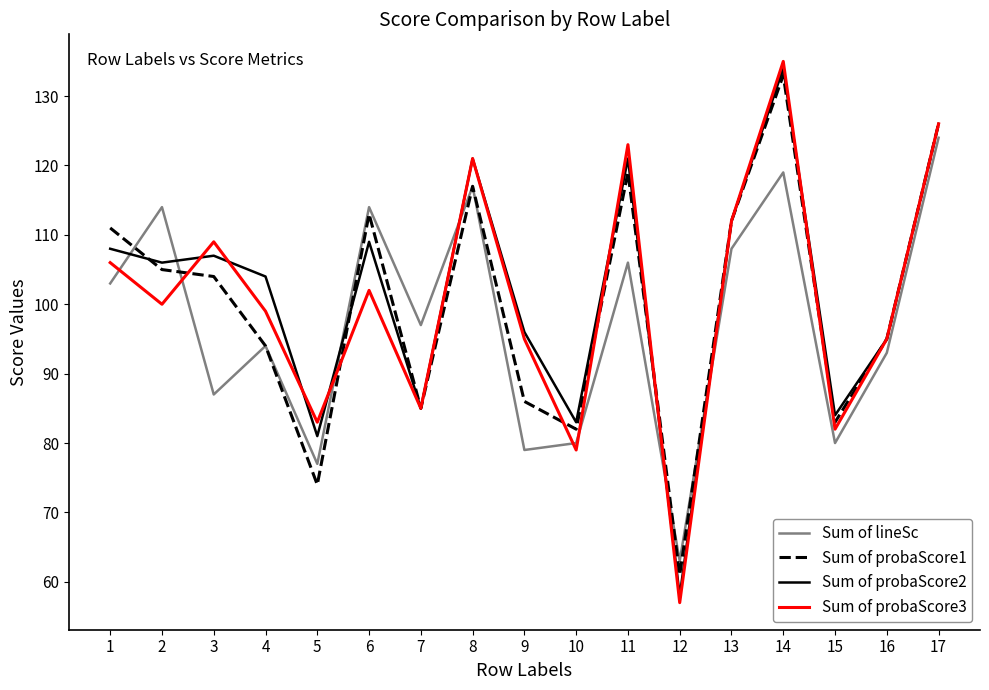

What is the smallest value displayed?

57